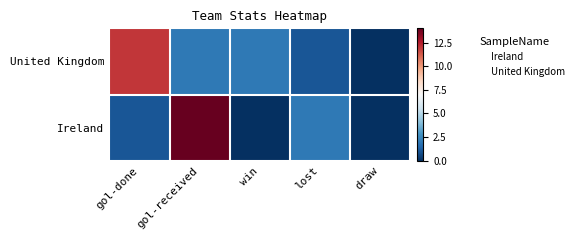

What is the spread (max minus min) of values at lost?

2